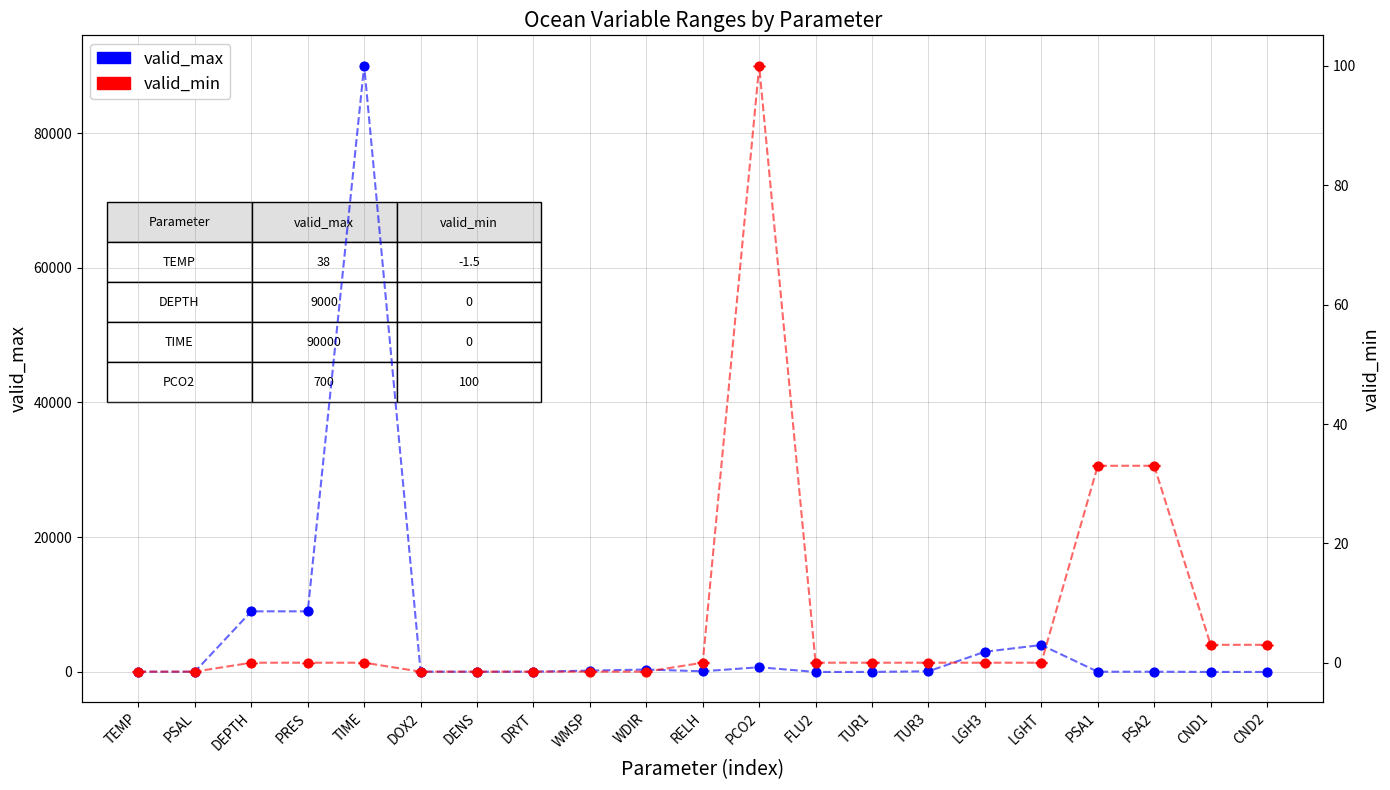

At which category is the sum across all series the highest?

TIME